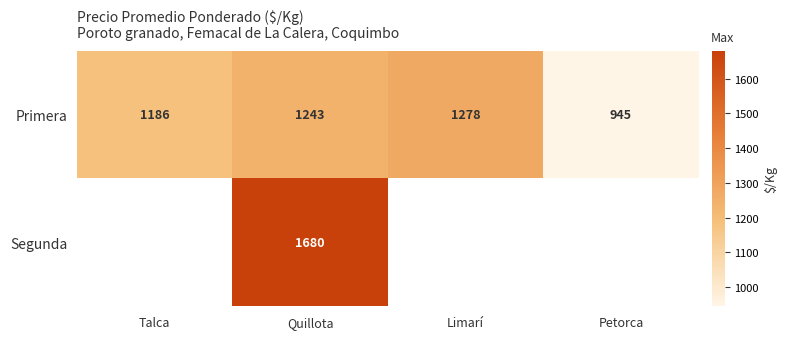

At which label is Primera closest to 1111?

Talca